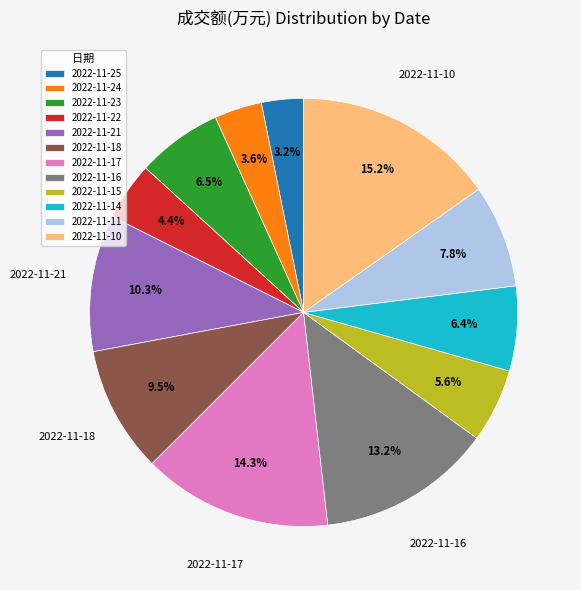

What is the total percentage of 2022-11-25 and 2022-11-21?

13.5%